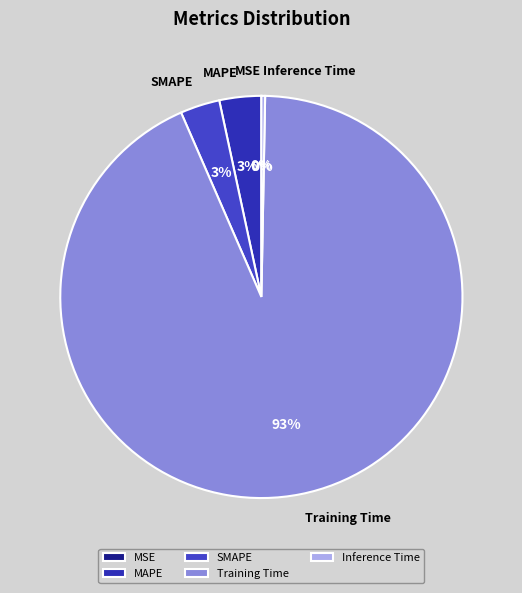

Do SMAPE and Training Time together represent more than half of the pie?

Yes